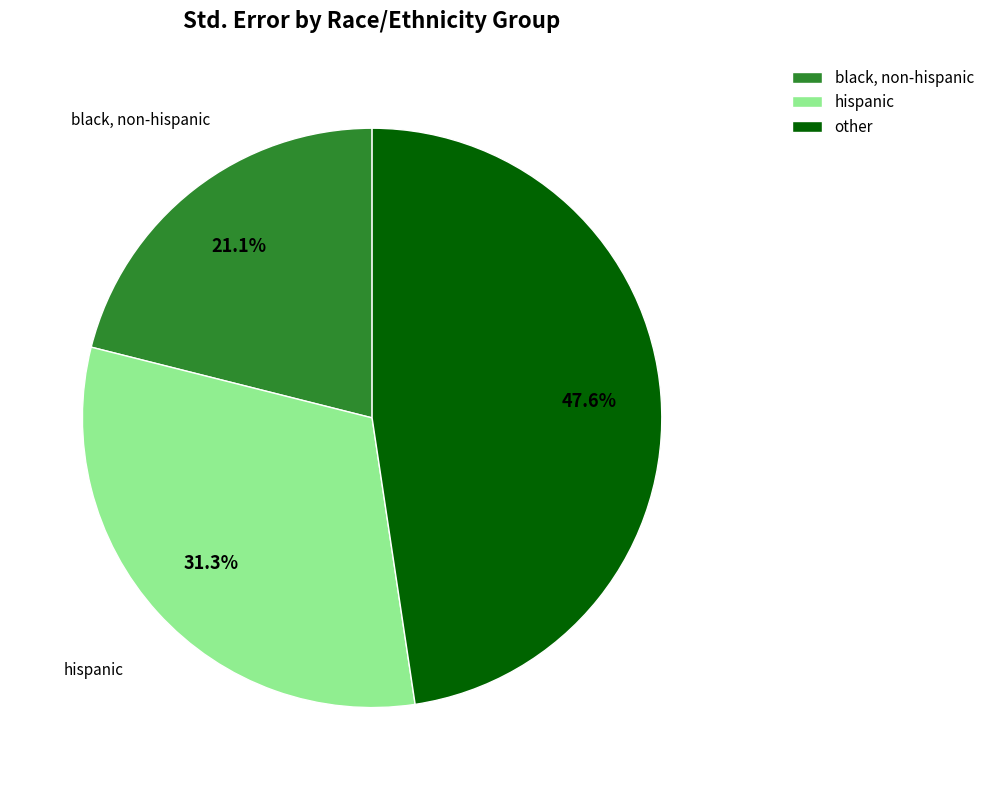

What is the ratio of the value at other to the value at hispanic?

1.5